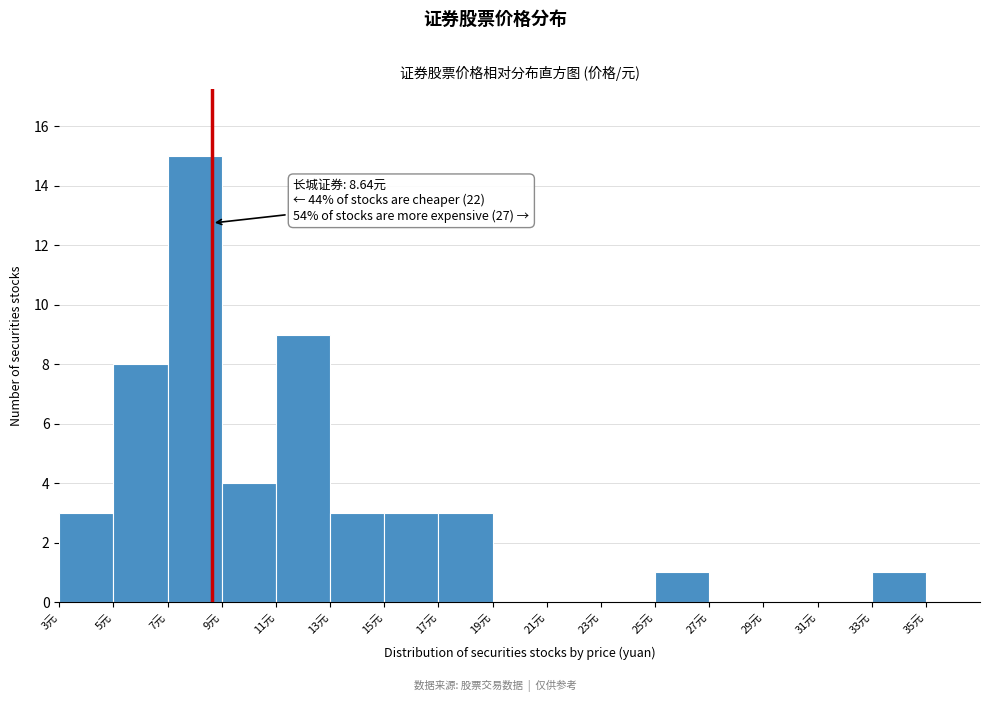

Which range on the x-axis has the tallest bar?

7 to 9